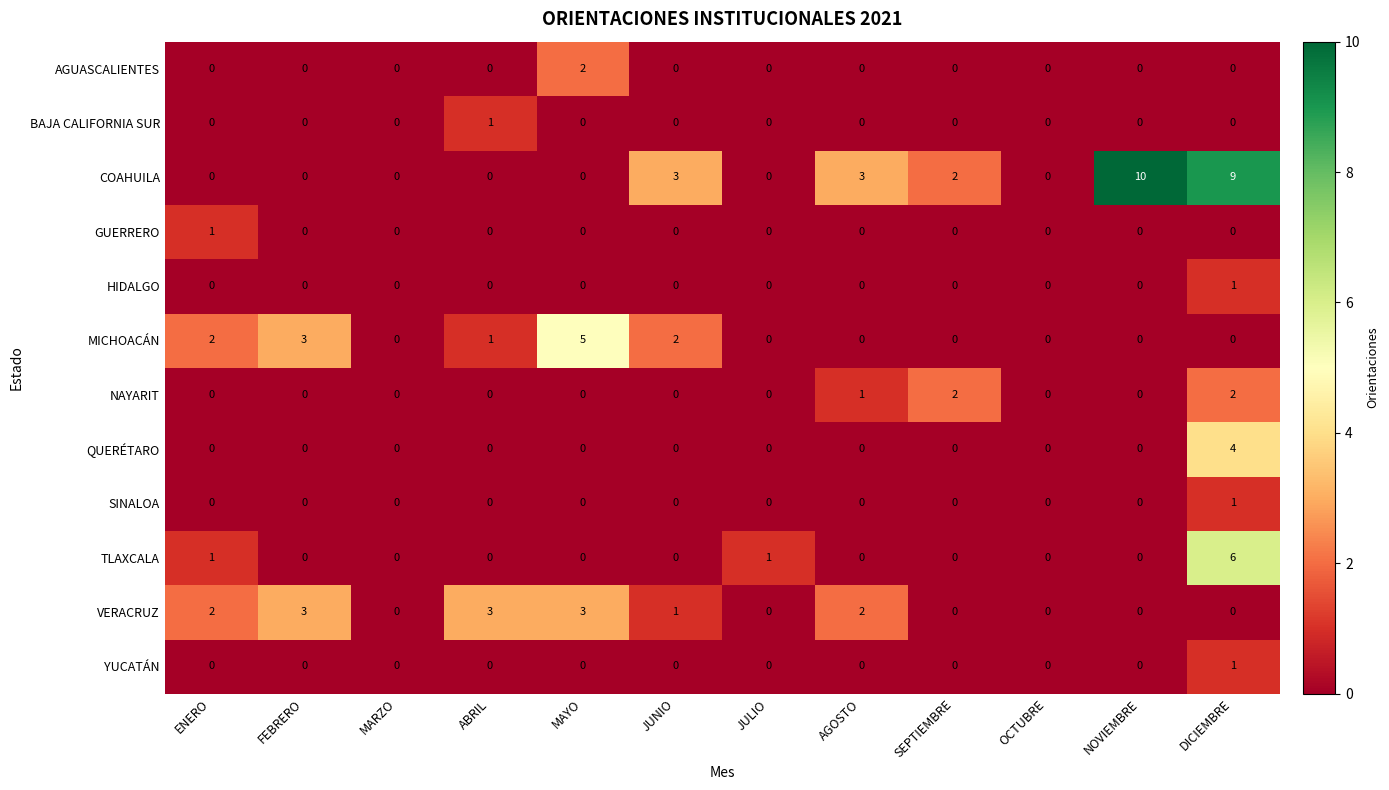

Is it true that HIDALGO equals 0 at ENERO?

True